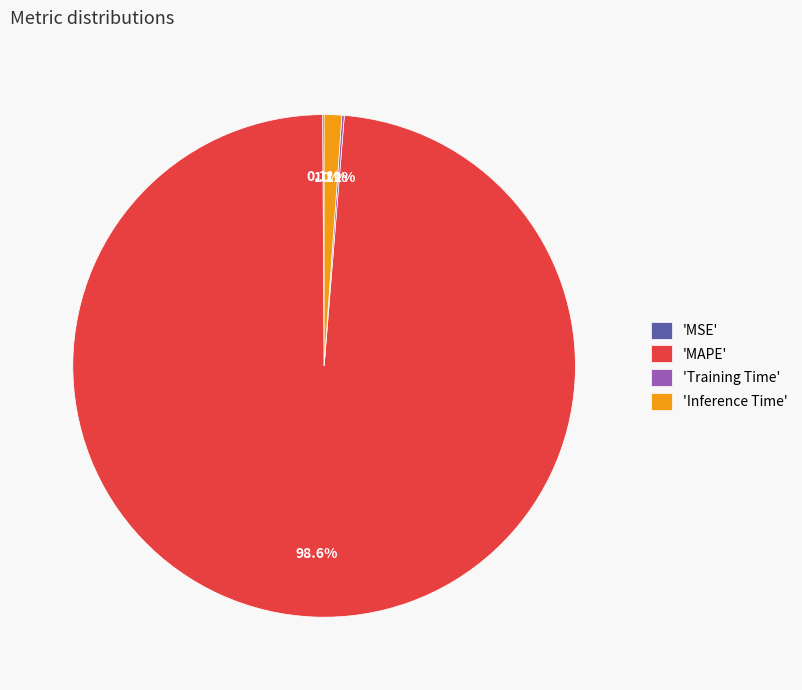

Which category has the biggest portion of the pie?

'MAPE'